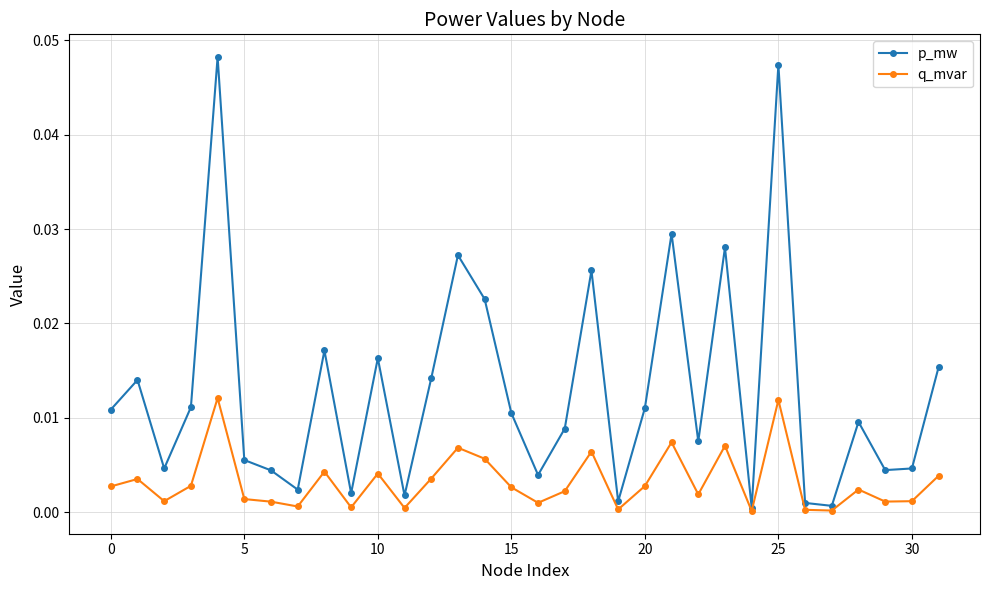

List the series in order of their overall mean, lowest first.

q_mvar, p_mw